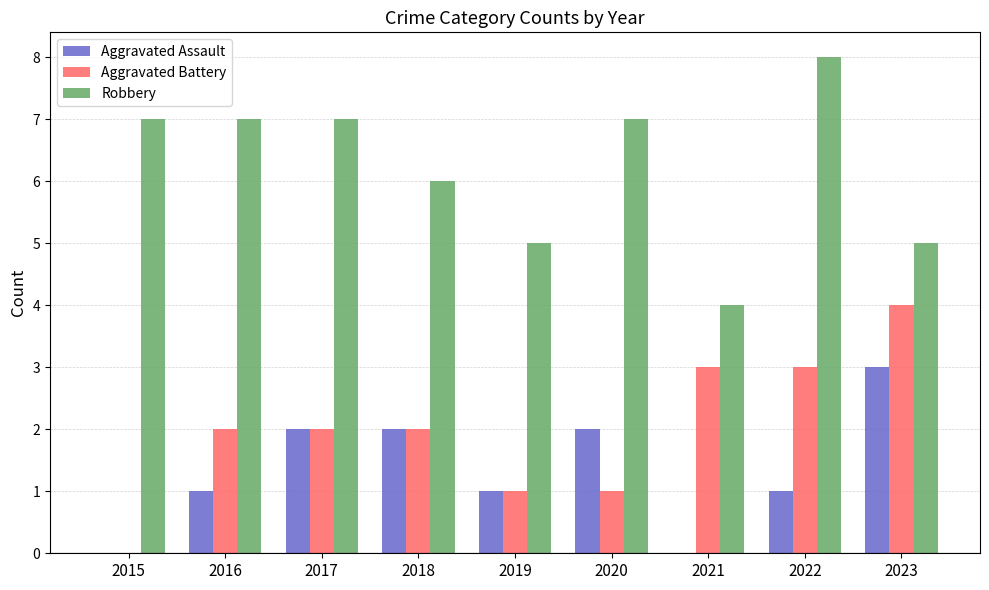

Between 2019 and 2022, which series saw the biggest shift?

Robbery